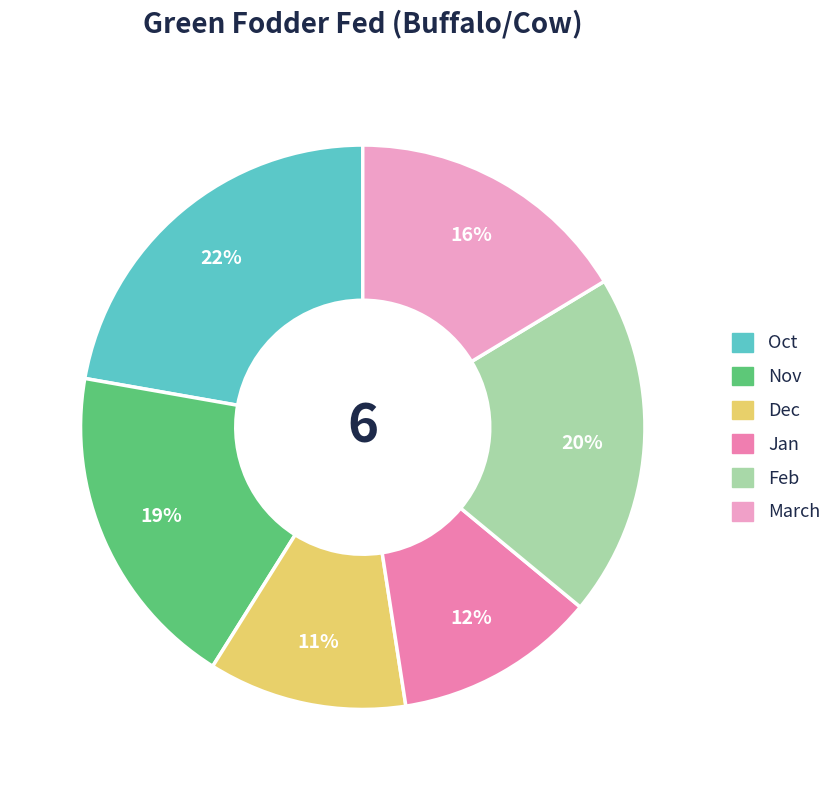

To the nearest percent, what is the average slice percentage?

17%